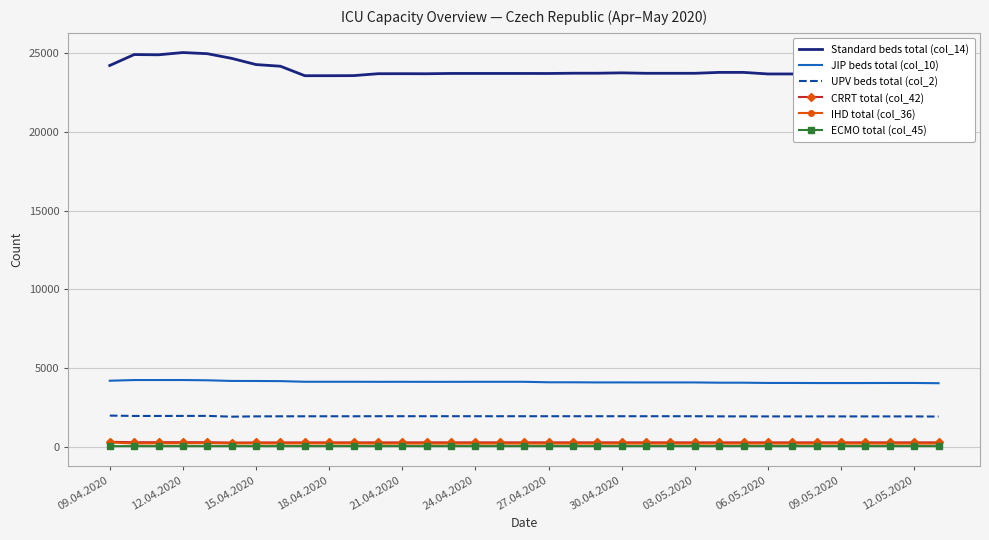

True or false: CRRT total (col_42) and UPV beds total (col_2) cross at least once.

False